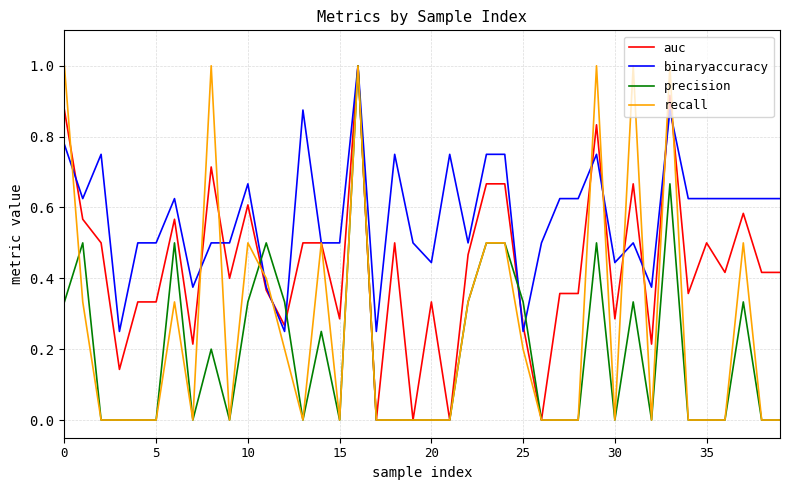

Which series has the largest total across all categories?

binaryaccuracy